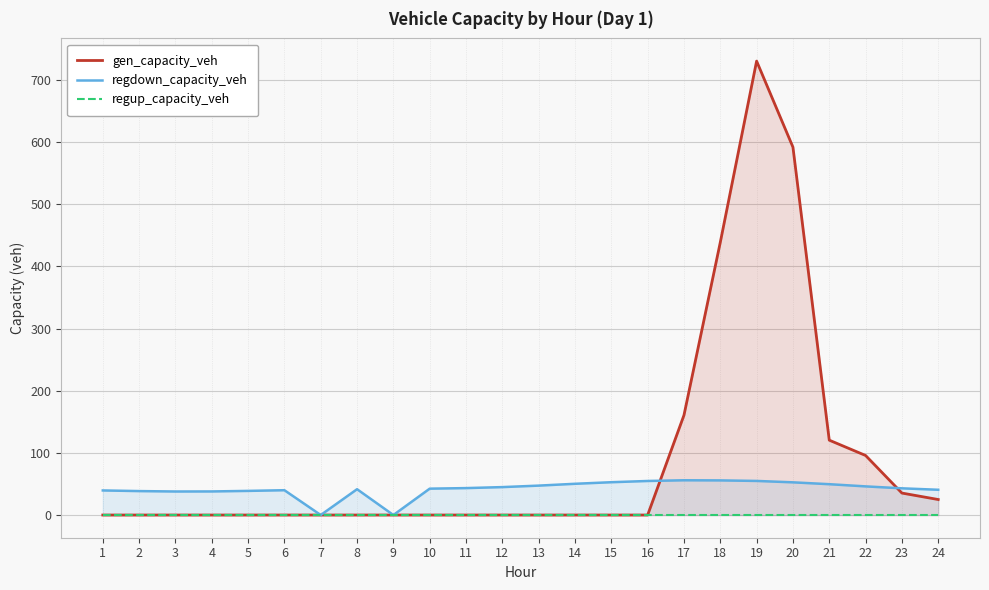

Rank the series by their average value, from highest to lowest.

gen_capacity_veh, regdown_capacity_veh, regup_capacity_veh